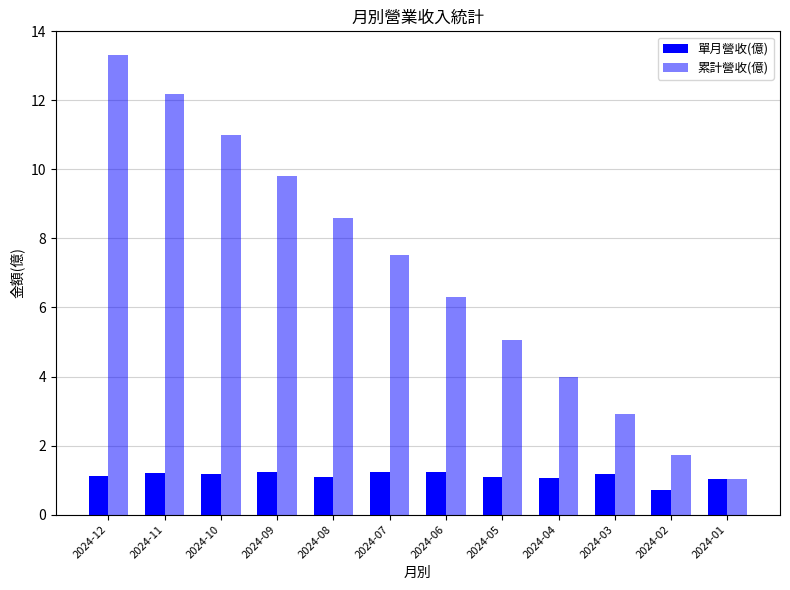

Count the number of categories in the chart.

12